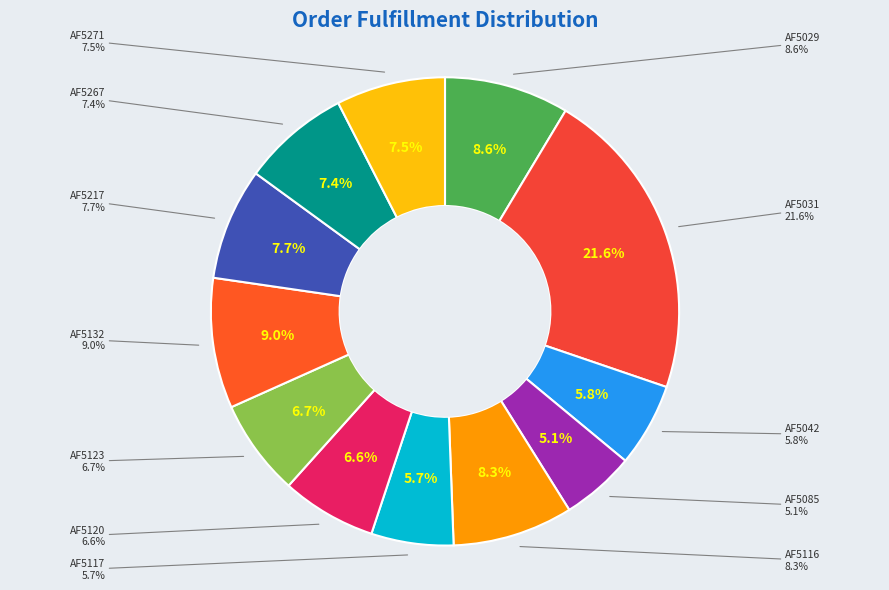

How much of the chart is everything except AF5042?

94.2%